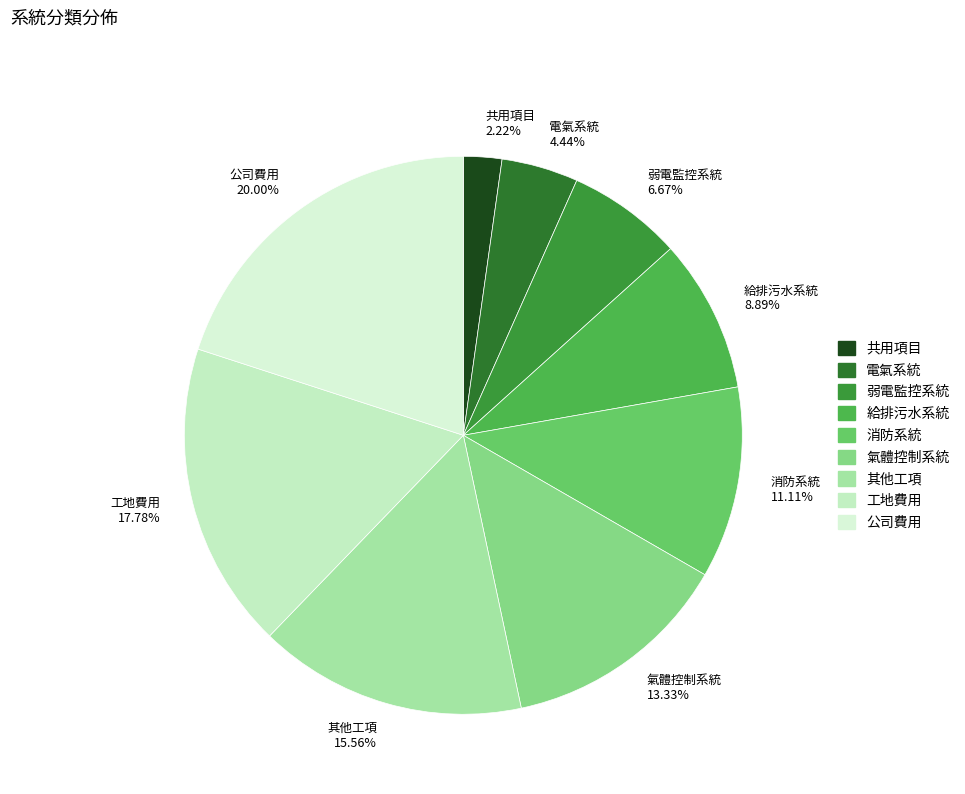

How many segments does this pie chart have?

9